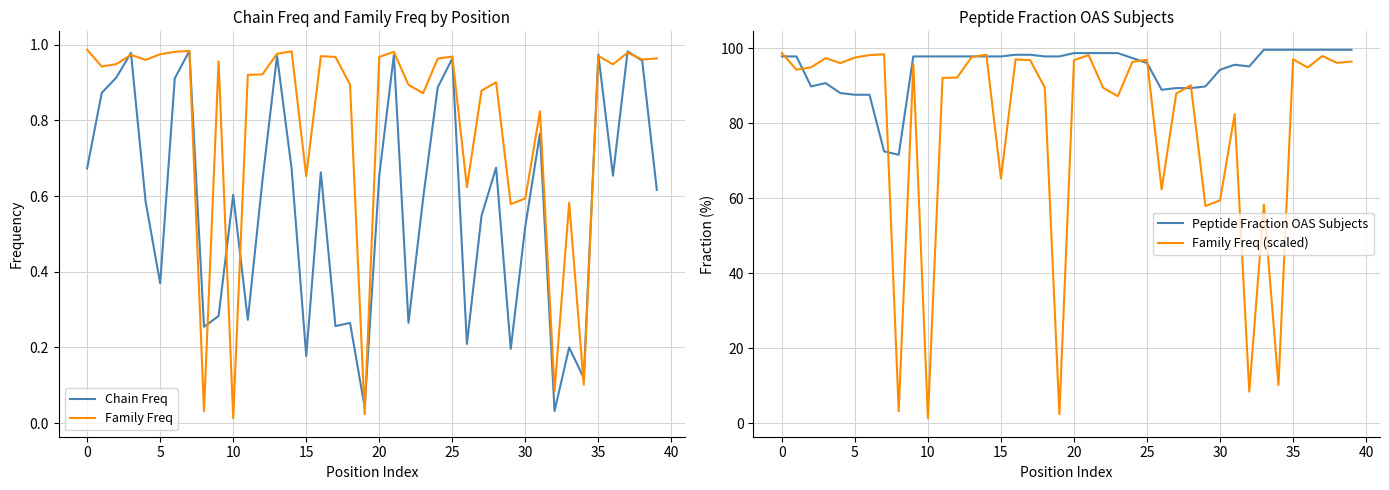

What is the average value of the Chain Freq series?

0.6